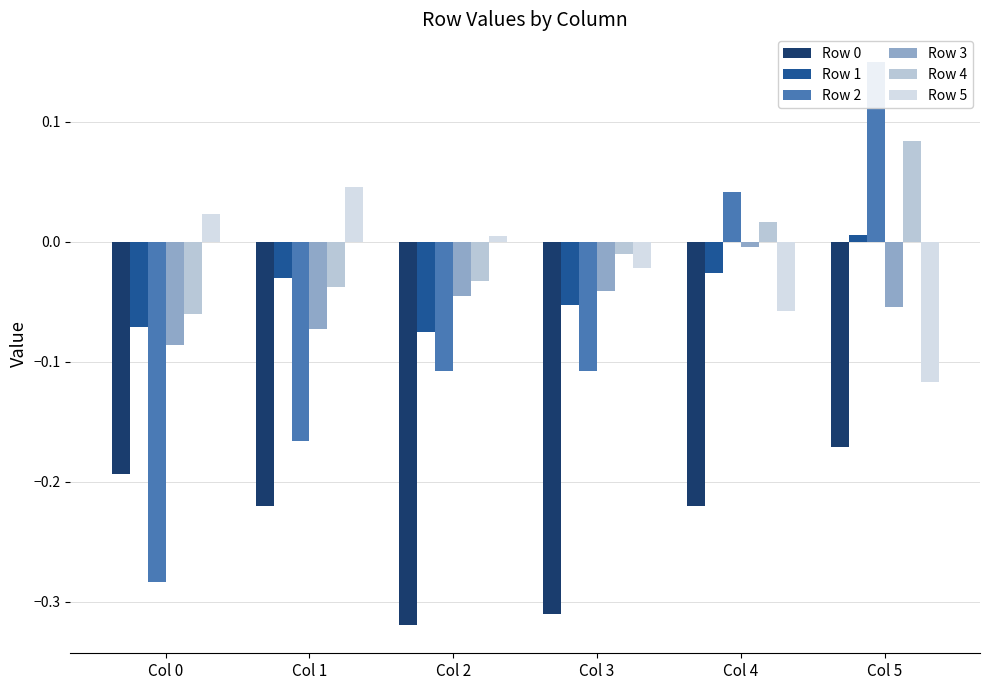

Reading left to right, list all the values displayed in this chart.

Row 0: Col 0=-0.2	Col 1=-0.2	Col 2=-0.3	Col 3=-0.3	Col 4=-0.2	Col 5=-0.2
Row 1: Col 0=-0.1	Col 1=-0.0	Col 2=-0.1	Col 3=-0.1	Col 4=-0.0	Col 5=0.0
Row 2: Col 0=-0.3	Col 1=-0.2	Col 2=-0.1	Col 3=-0.1	Col 4=0.0	Col 5=0.1
Row 3: Col 0=-0.1	Col 1=-0.1	Col 2=-0.0	Col 3=-0.0	Col 4=-0.0	Col 5=-0.1
Row 4: Col 0=-0.1	Col 1=-0.0	Col 2=-0.0	Col 3=-0.0	Col 4=0.0	Col 5=0.1
Row 5: Col 0=0.0	Col 1=0.0	Col 2=0.0	Col 3=-0.0	Col 4=-0.1	Col 5=-0.1